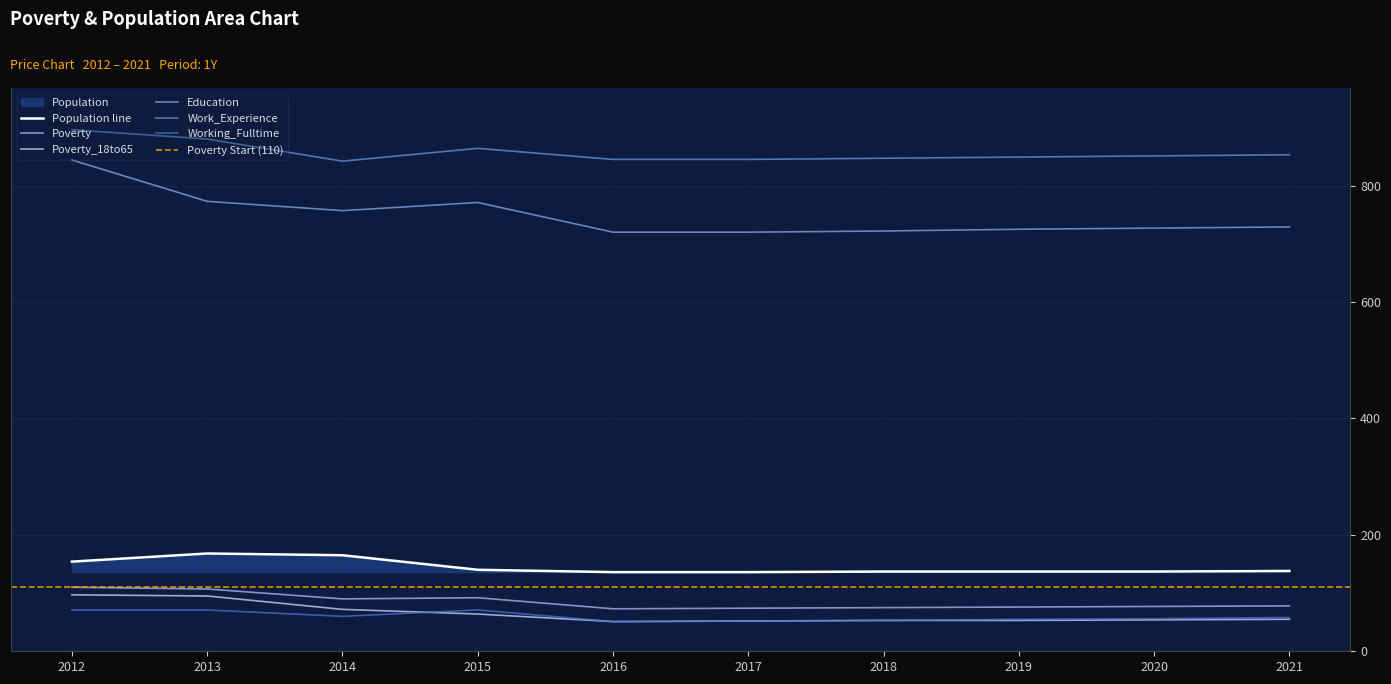

What is the value of the Poverty_18to65 point at the 4th from the left?

64